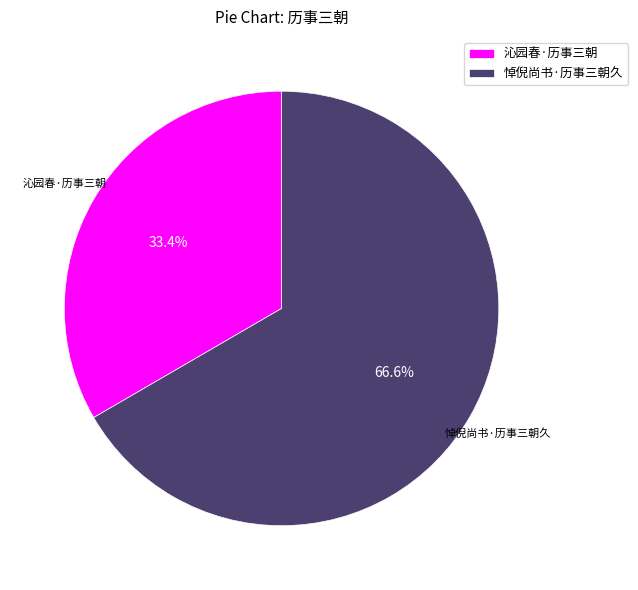

Count the number of slices in the pie.

2